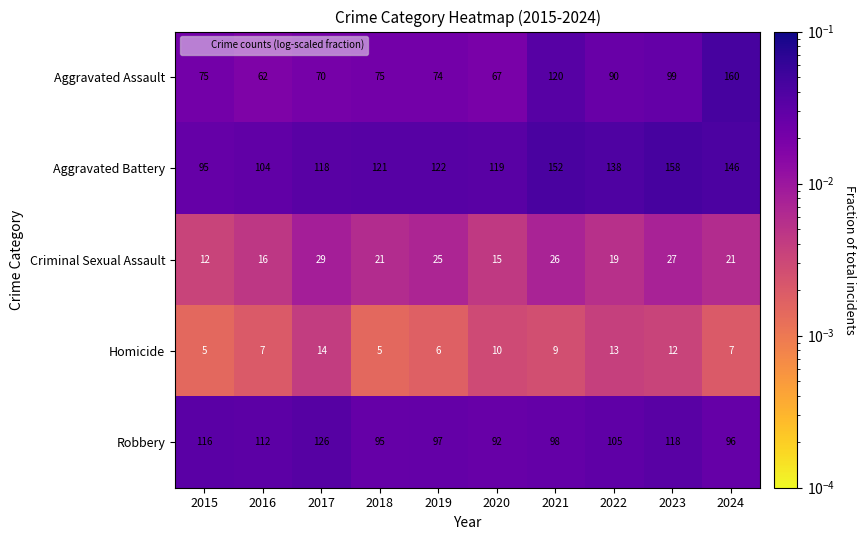

At which category is the sum across all series the highest?

2024